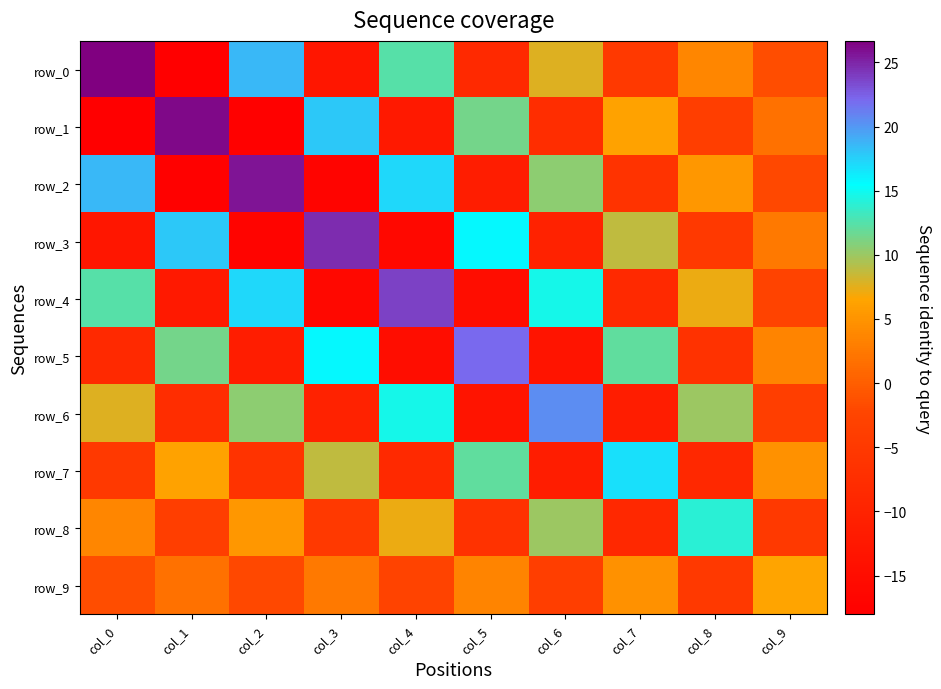

Which series changed the most between col_3 and col_4?

row_3